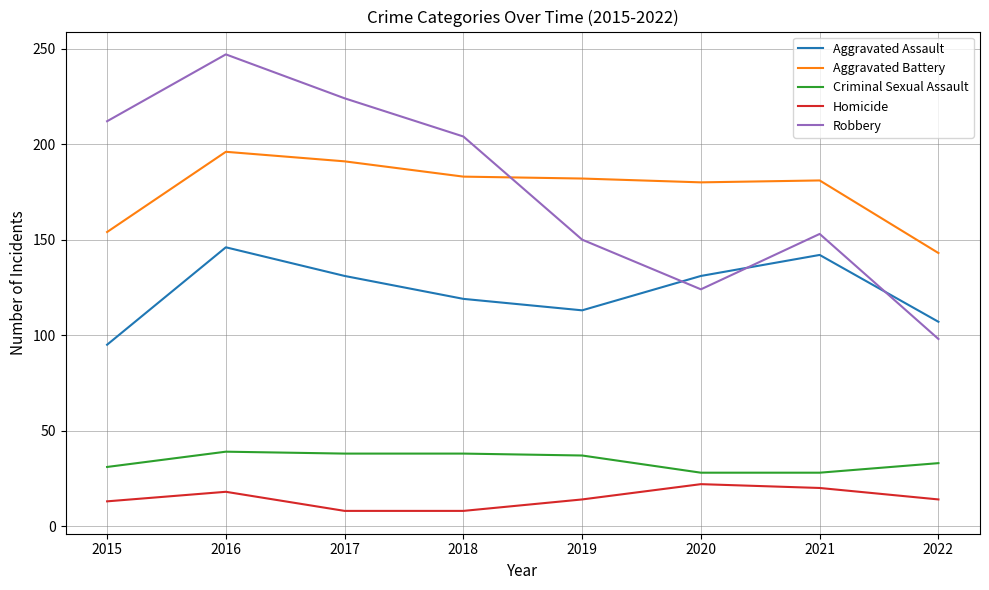

Which series has the widest spread of values?

Robbery